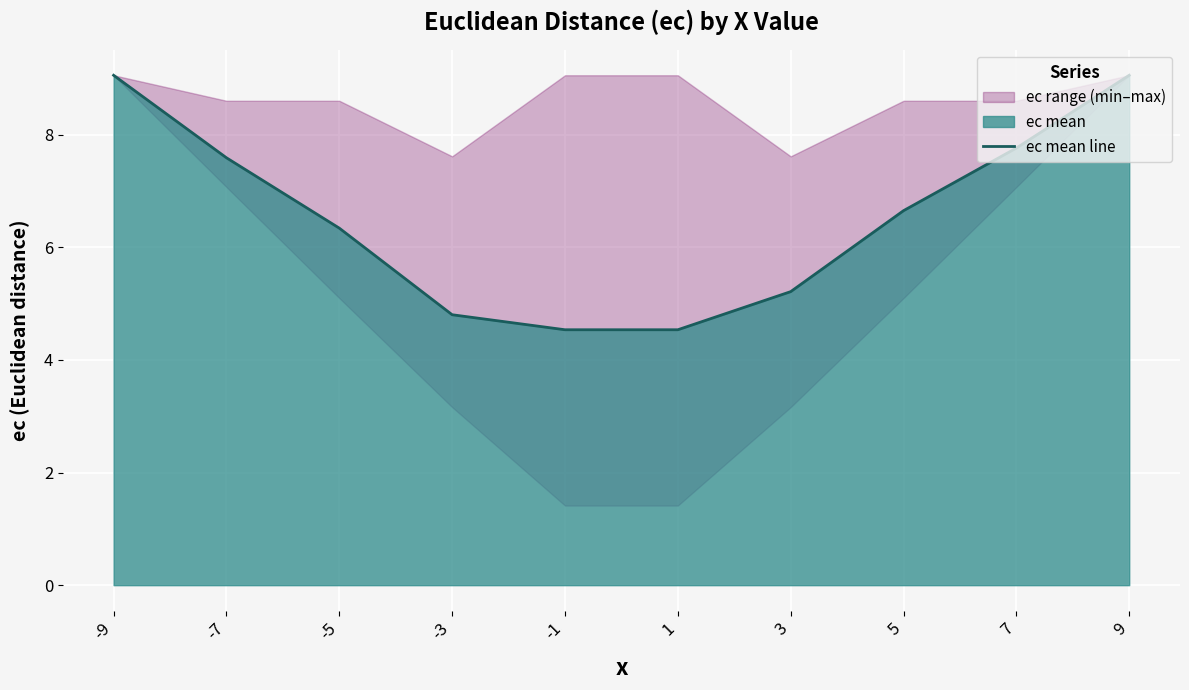

How many data points are above 6?

6